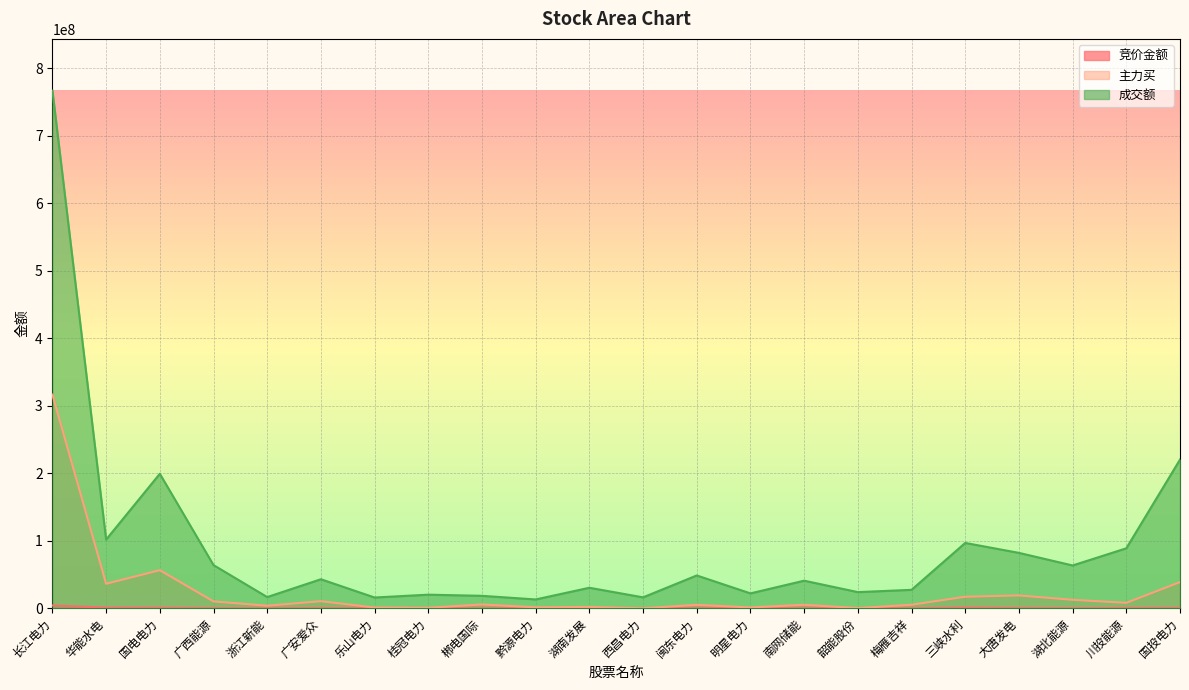

Is the value of 主力买 at 韶能股份 greater than the value of 竞价金额 at 湖北能源?

Yes